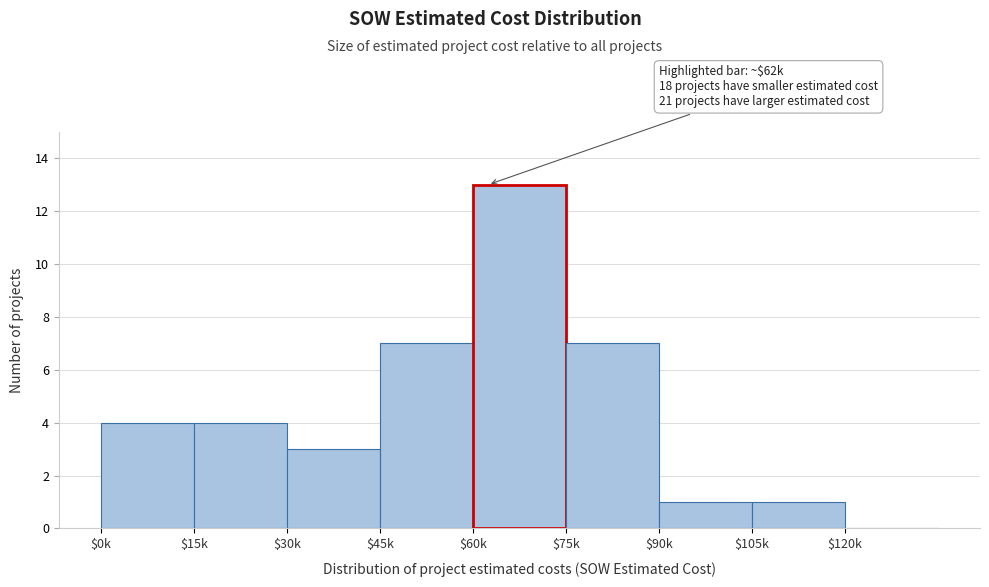

The value at $30k is 4. True or false?

False